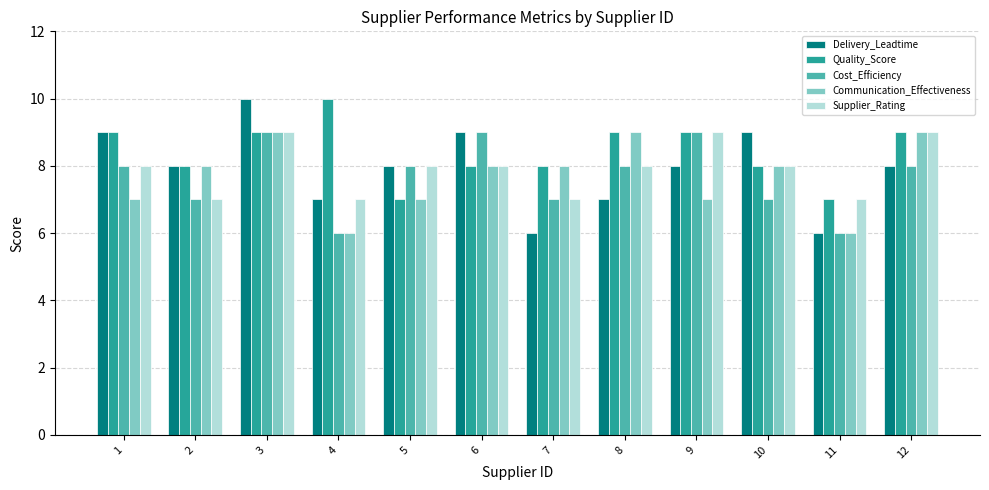

Which series changed the most between 4 and 5?

Quality_Score